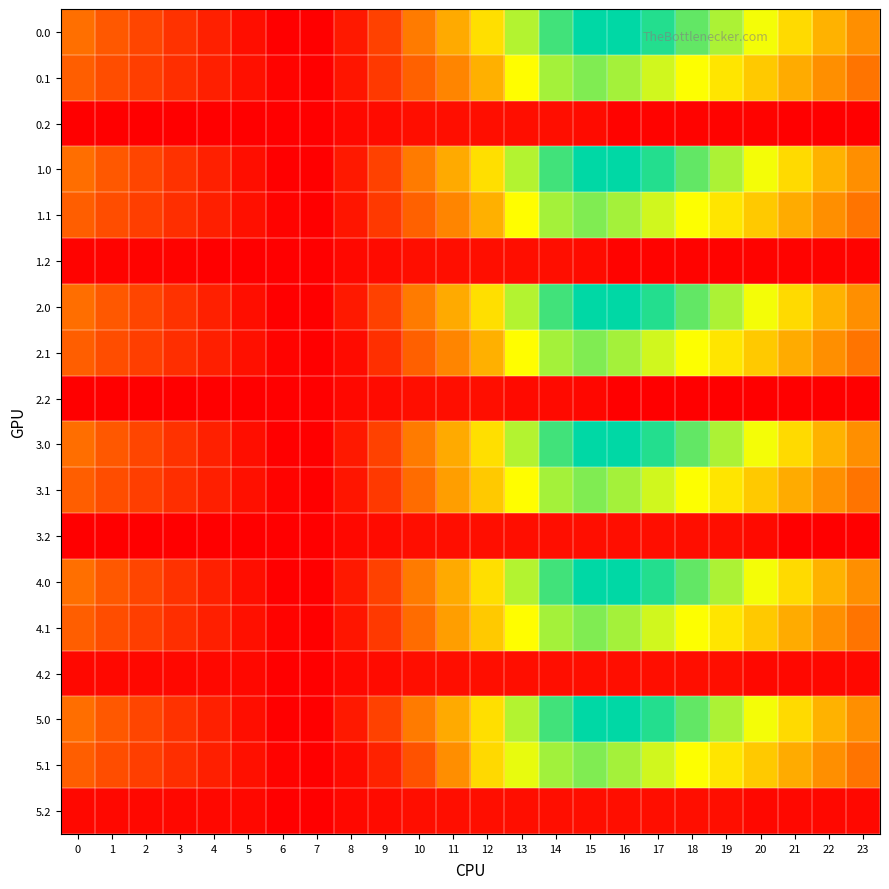

What is the difference between the highest and lowest values at 4?

738.4